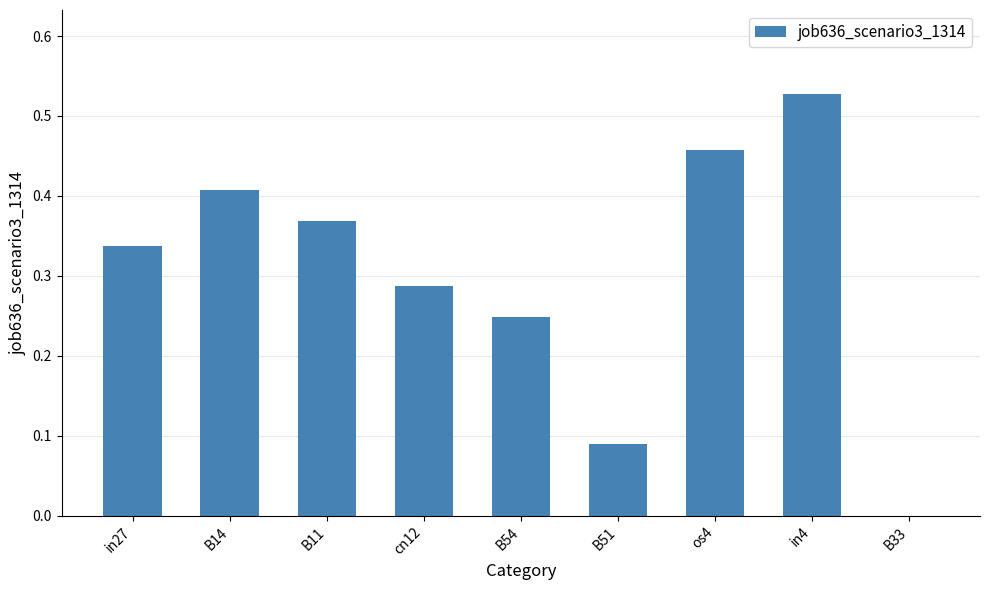

The chart shows a value of 0.0 at B33. True or false?

True